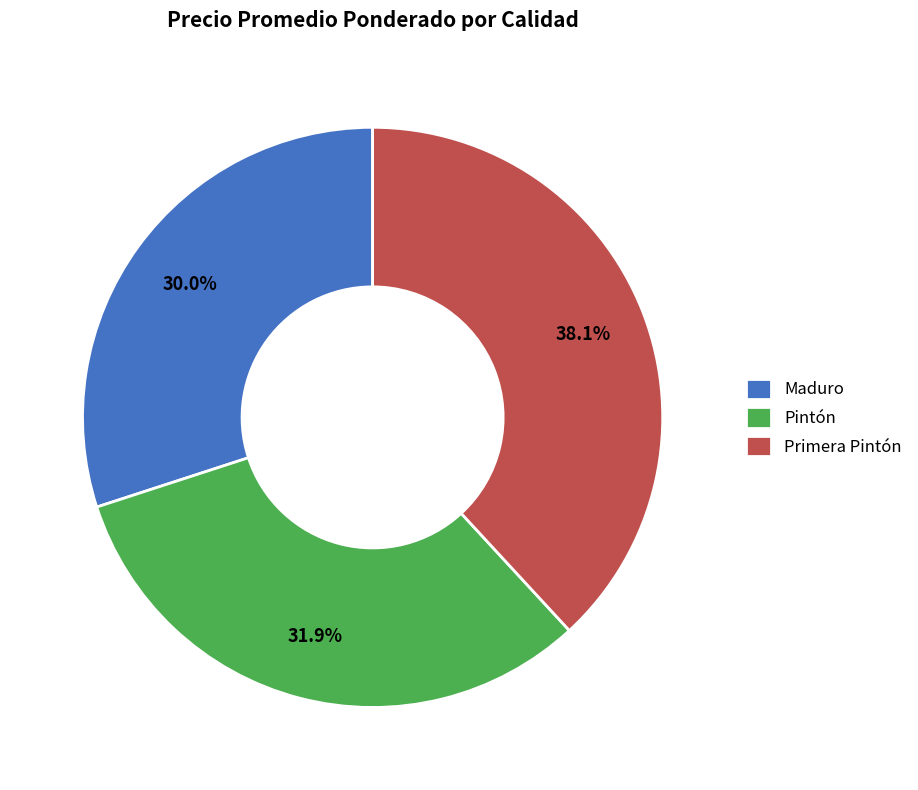

How many slices are in this pie chart?

3